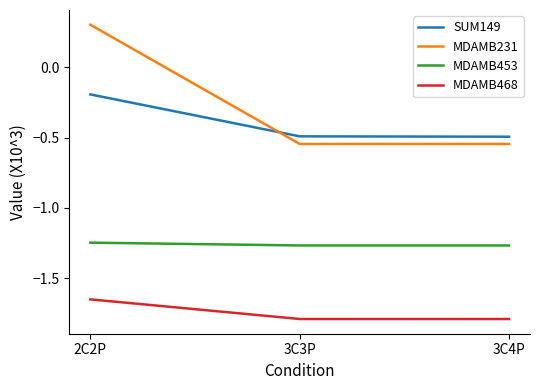

Is the value of MDAMB231 at 3C4P greater than the value of SUM149 at 3C3P?

No